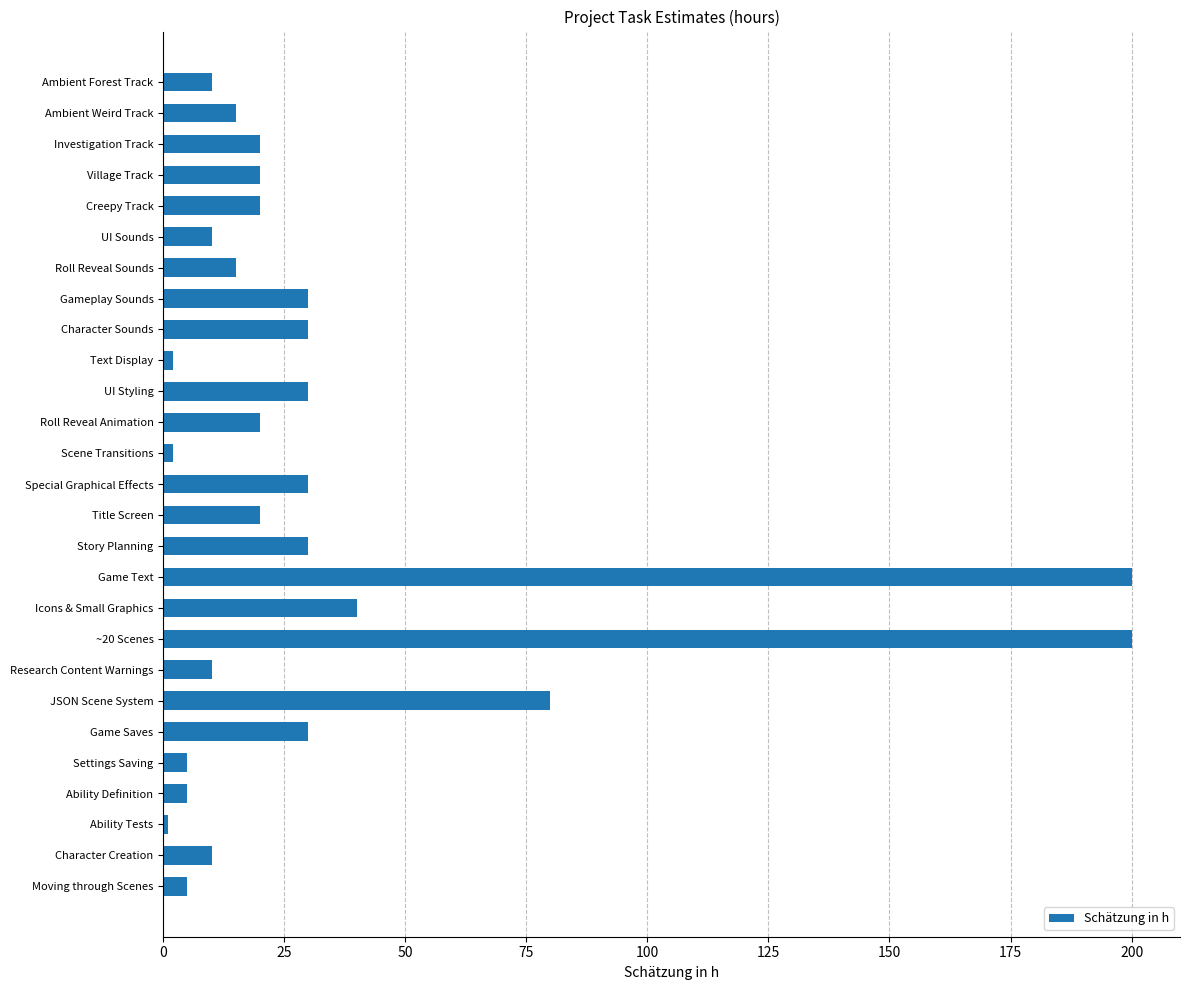

What is the greatest value displayed?

200